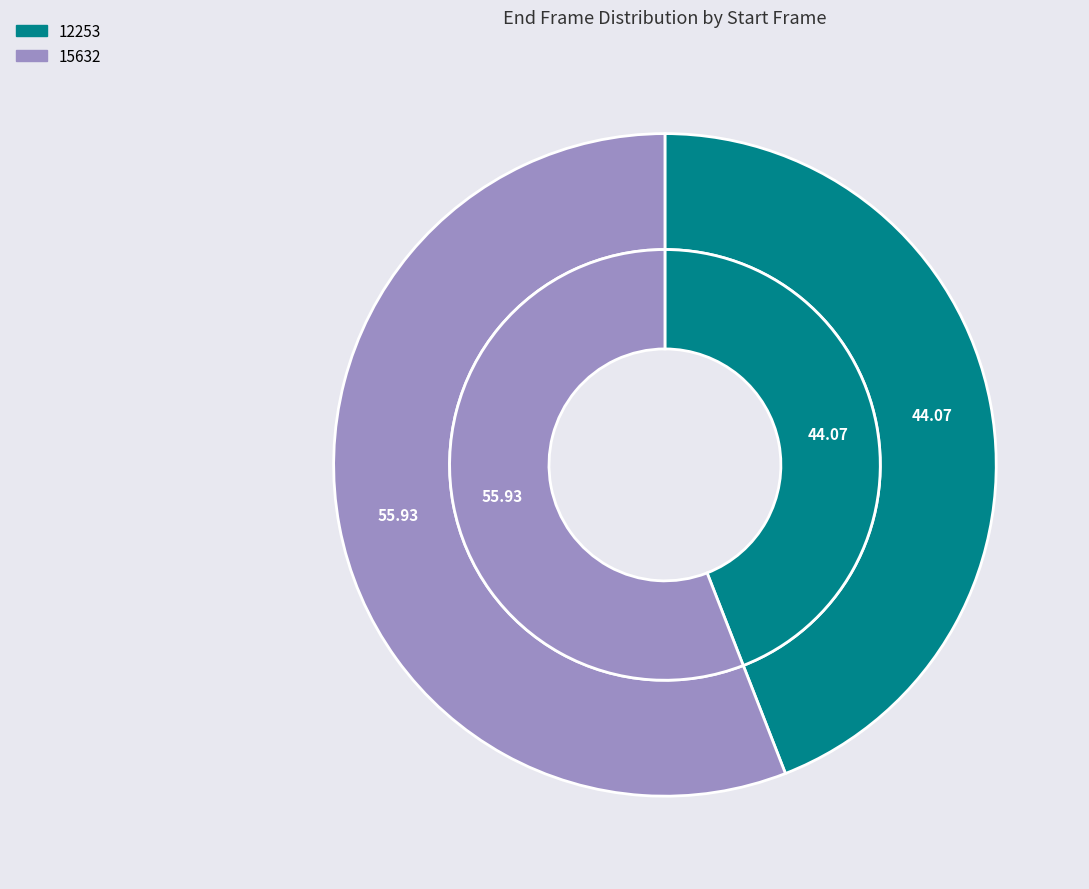

To the nearest percent, what portion does 12253 represent?

44%